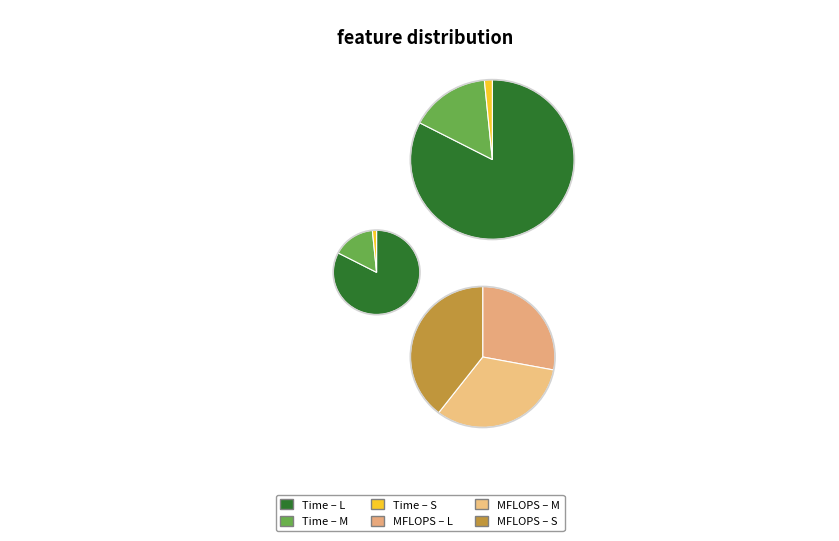

Does L account for over 50% of the chart?

Yes